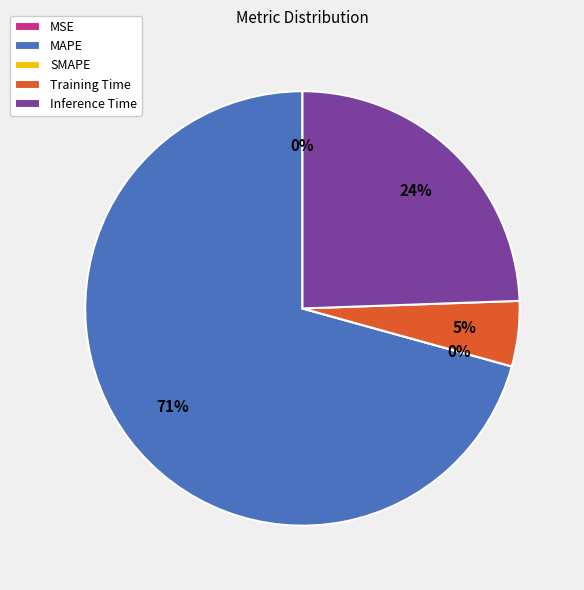

Rank the categories by value from lowest to highest.

SMAPE, MSE, Training Time, Inference Time, MAPE